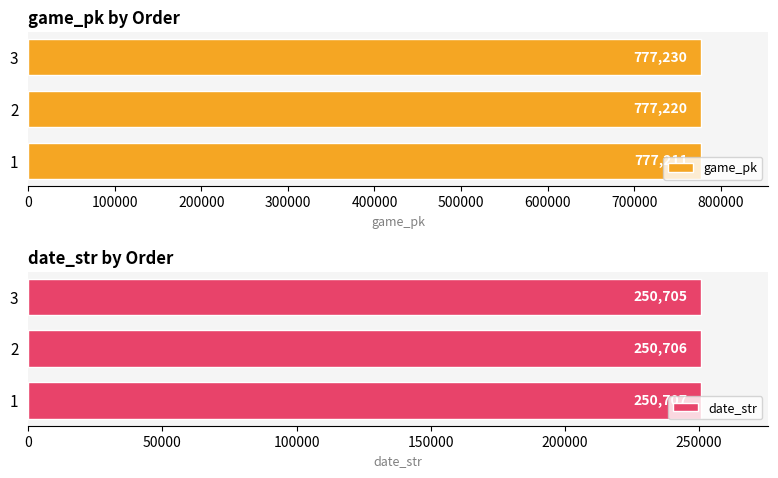

True or false: game_pk has a value of 396995 at 2.

False